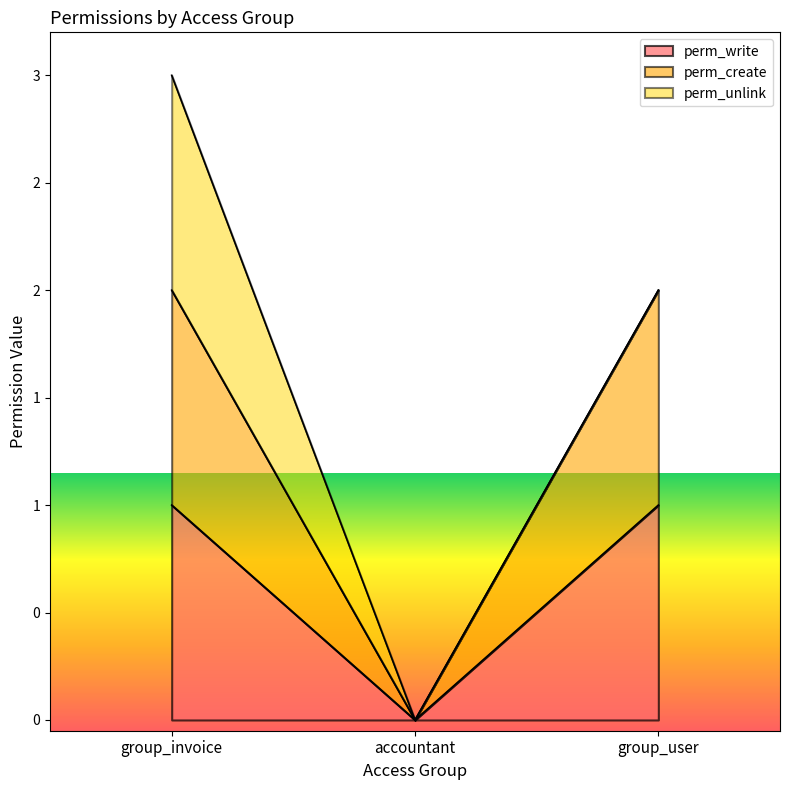

What is the label of the 3rd point from the right?

group_invoice